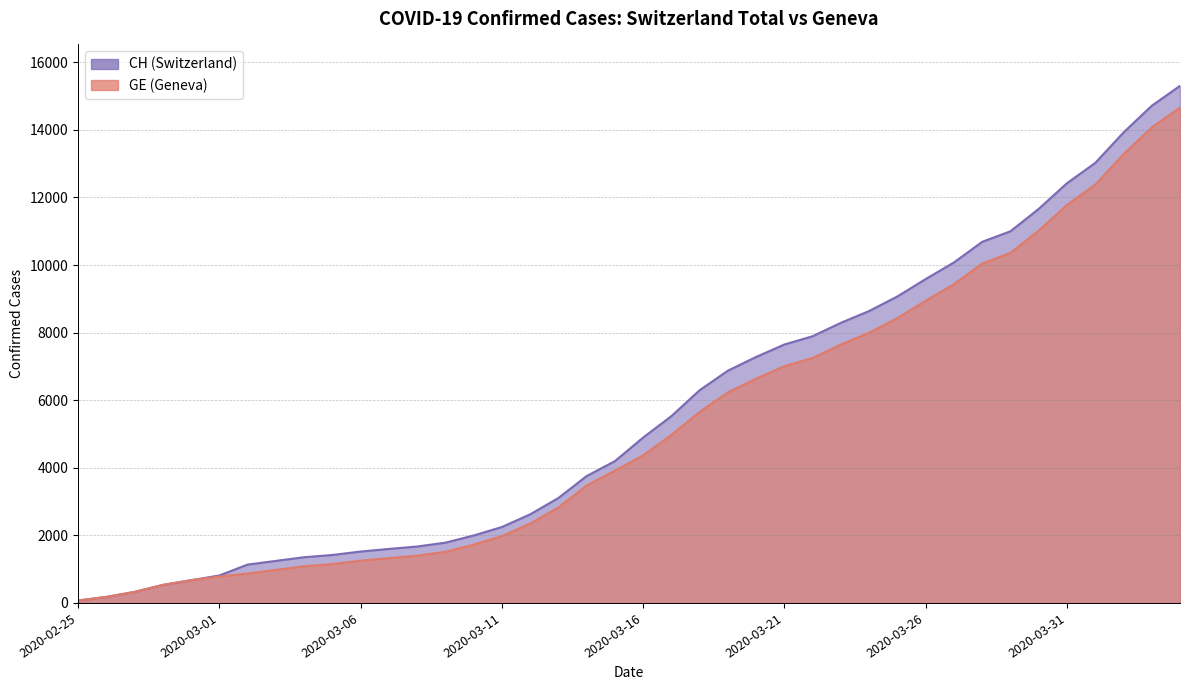

What is the spread (max minus min) of values at 2020-03-03?

266